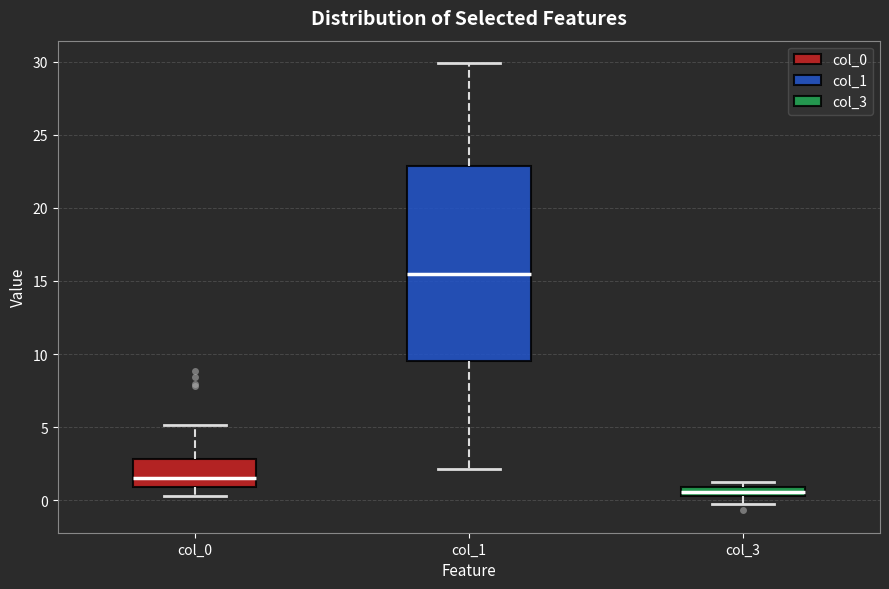

Comparing the boxes themselves (not the whiskers), which one is the tallest?

col_1